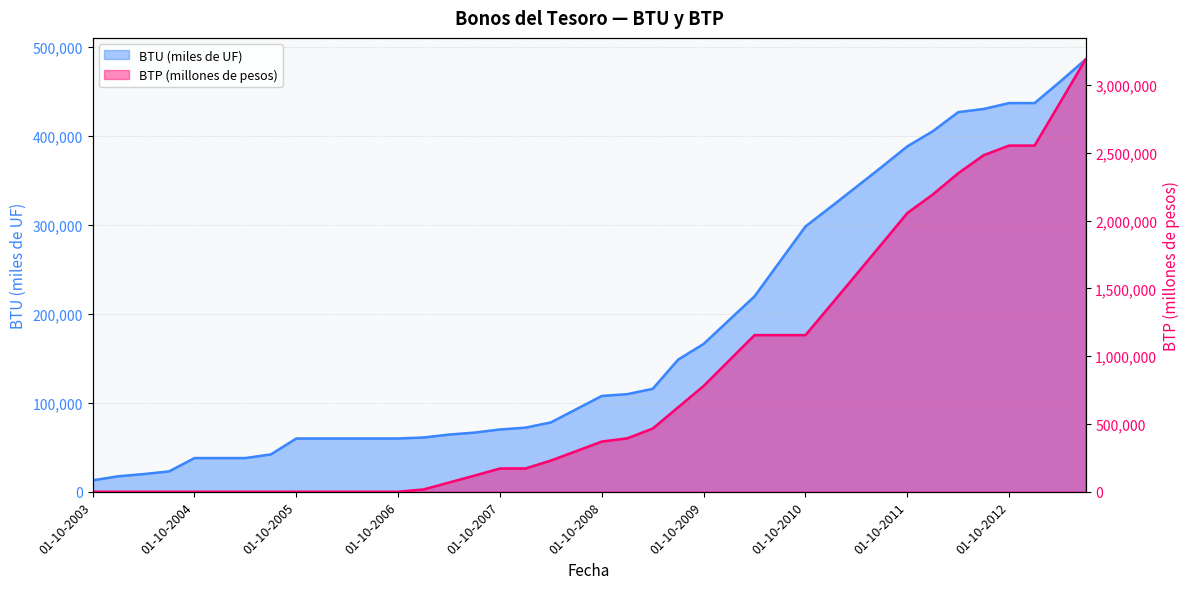

Which series has the largest range (max minus min)?

BTP (millones de pesos)